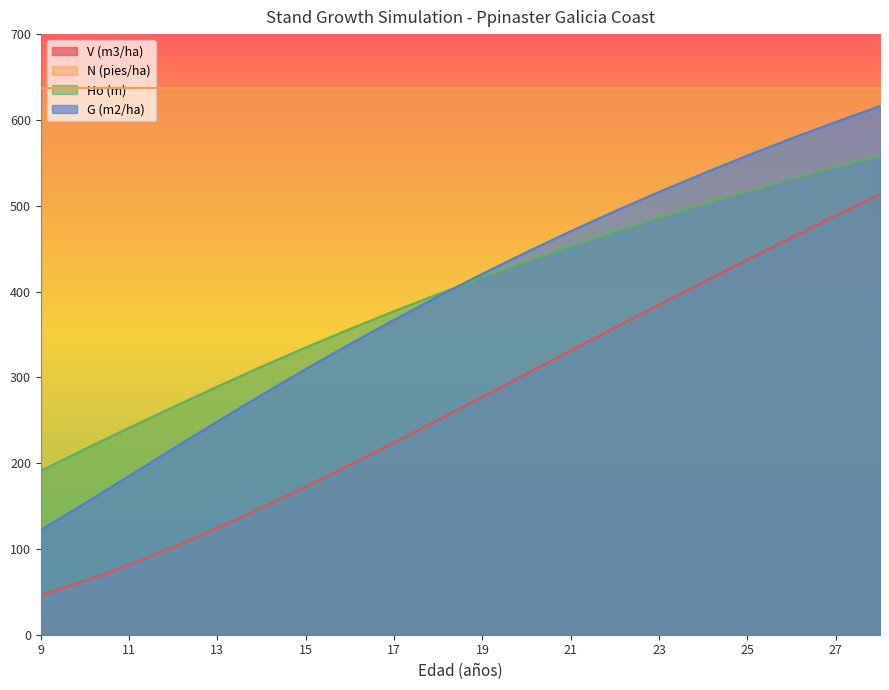

At 25, list the series in order from smallest to largest.

V (m3/ha), Ho (m), G (m2/ha), N (pies/ha)